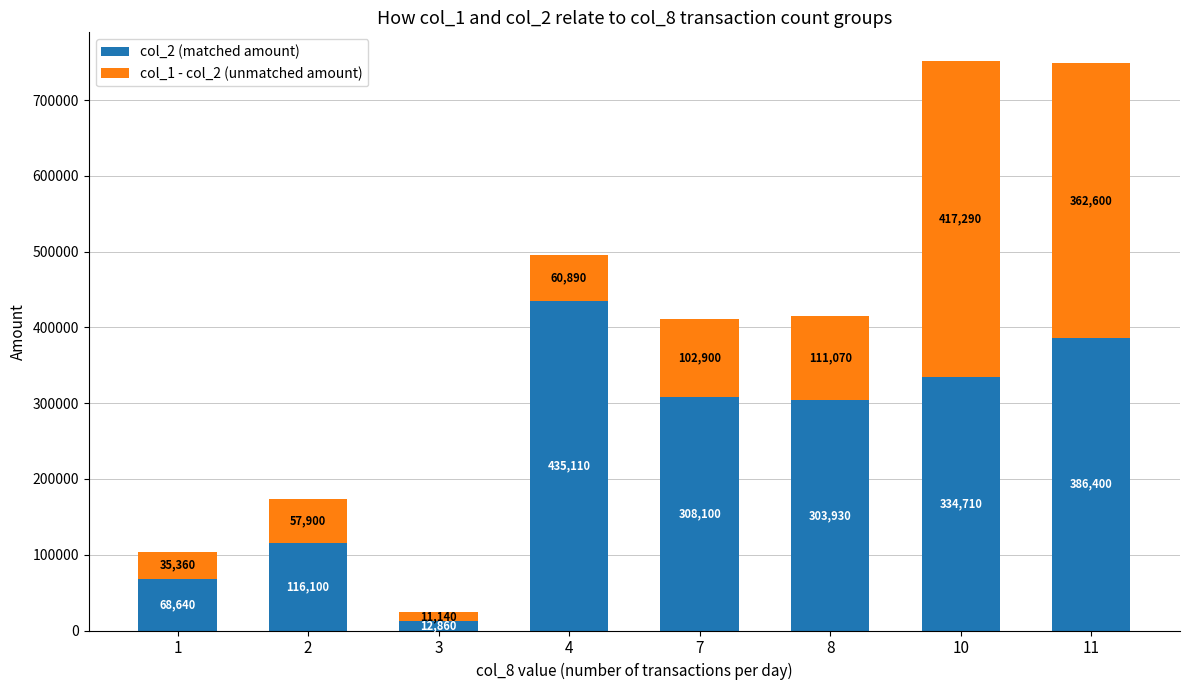

Which category has the lowest value in the col_2 (matched amount) series?

3